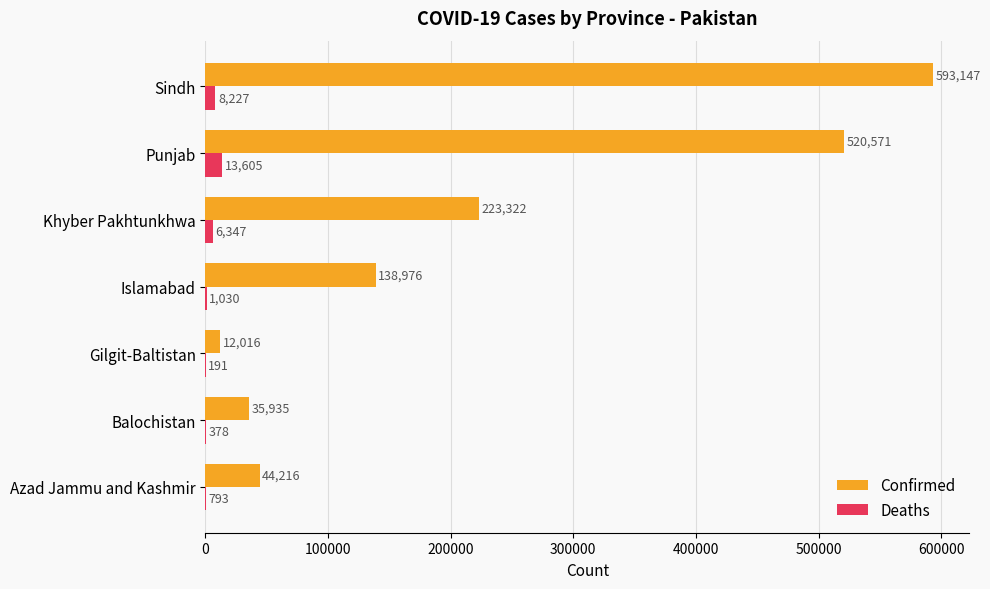

At which label does Deaths reach its peak?

Punjab